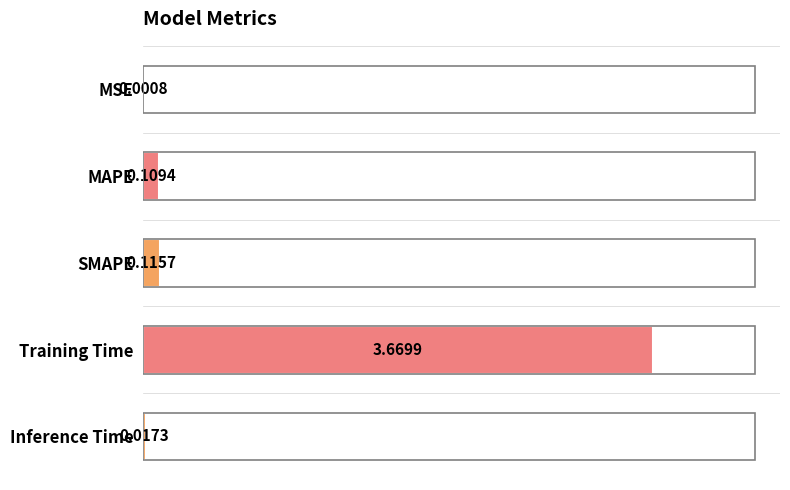

How many data points does each series have?

5